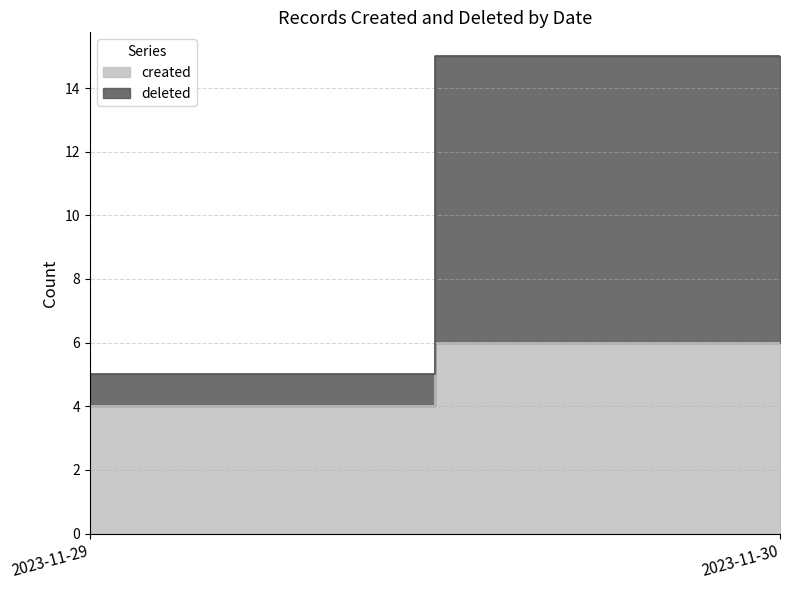

What is the total value across all series at 2023-11-30?

15